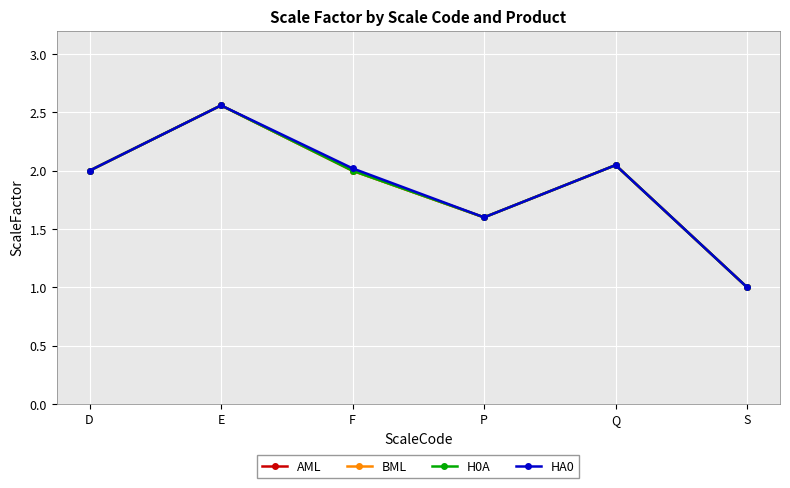

The value of H0A at E is 3.5. True or false?

False